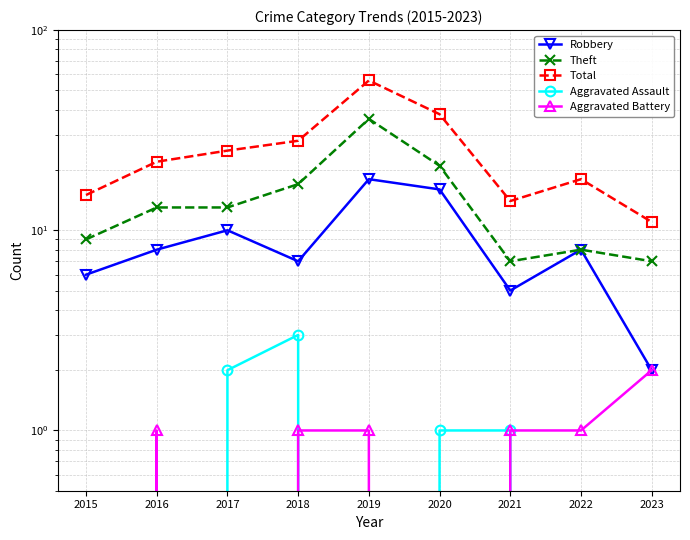

What is the difference between the highest and lowest values at 2020?

38